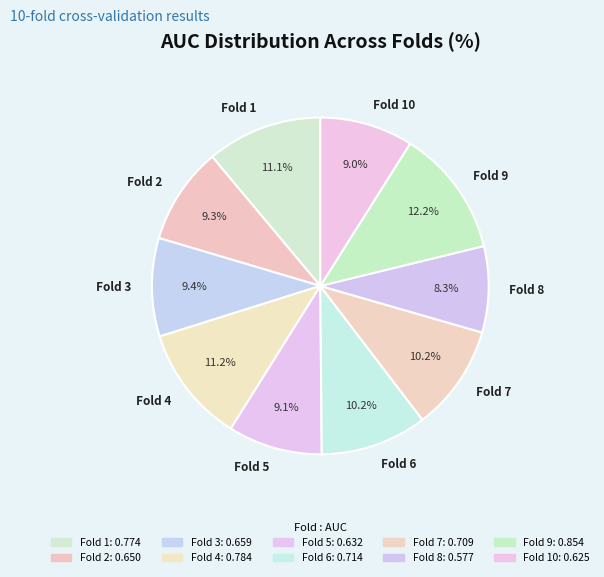

Is there any slice that represents more than half of the pie?

No